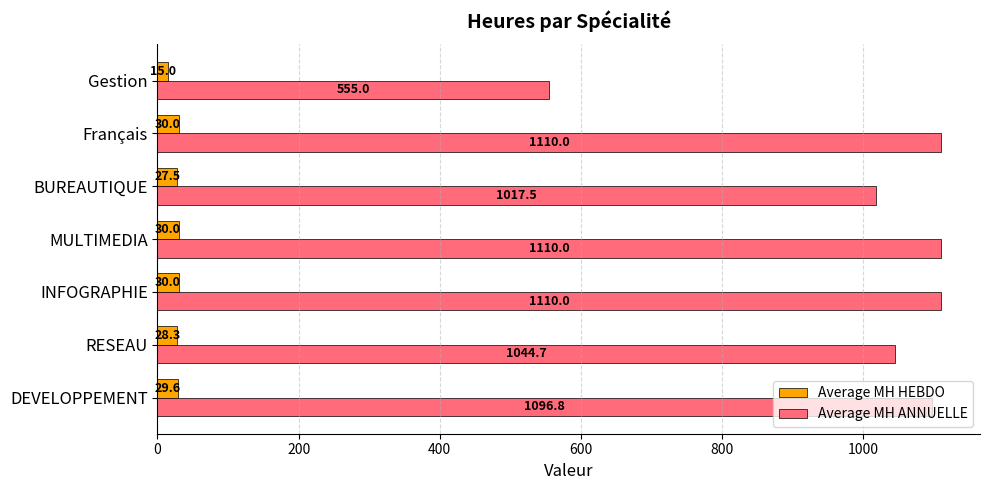

At which label does Average MH ANNUELLE reach its minimum?

Gestion